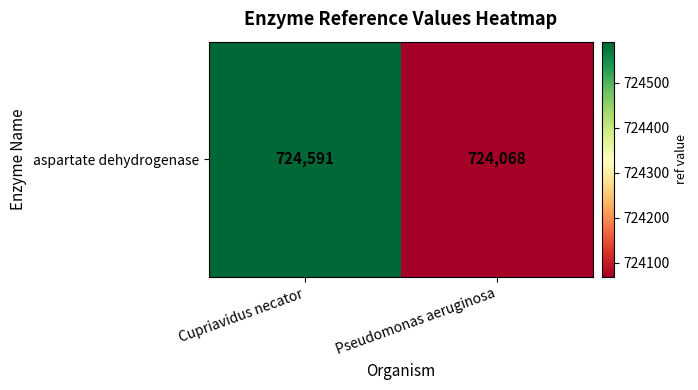

At which label is the value closest to 724329?

Pseudomonas aeruginosa